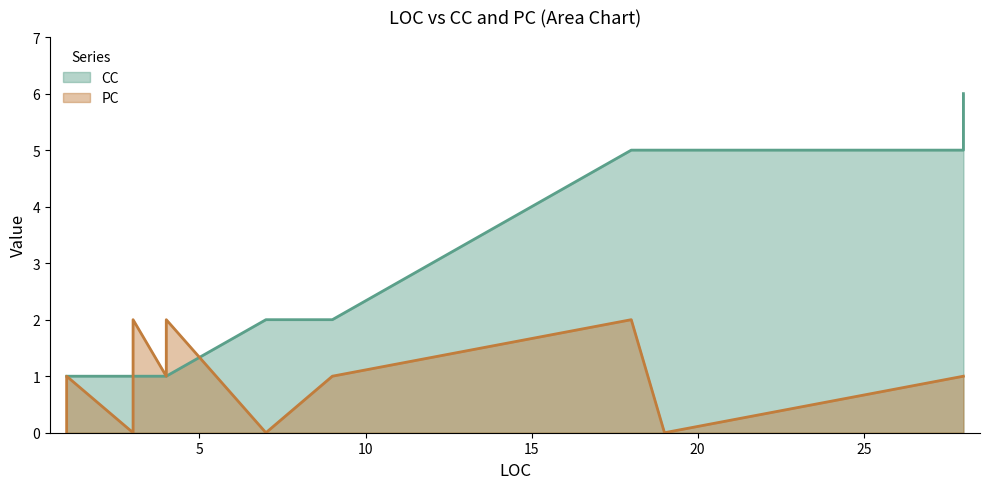

The CC series shows 5 at 18. True or false?

True